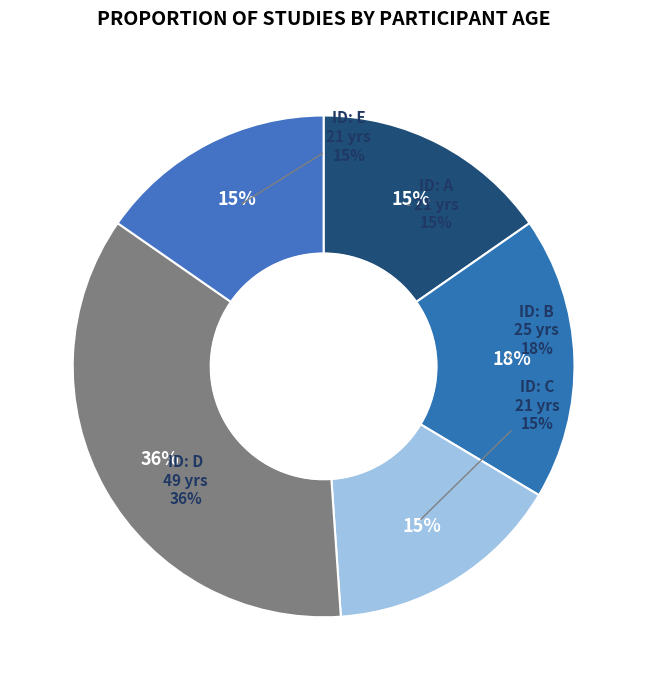

What percentage is the E slice, to the nearest percent?

15%